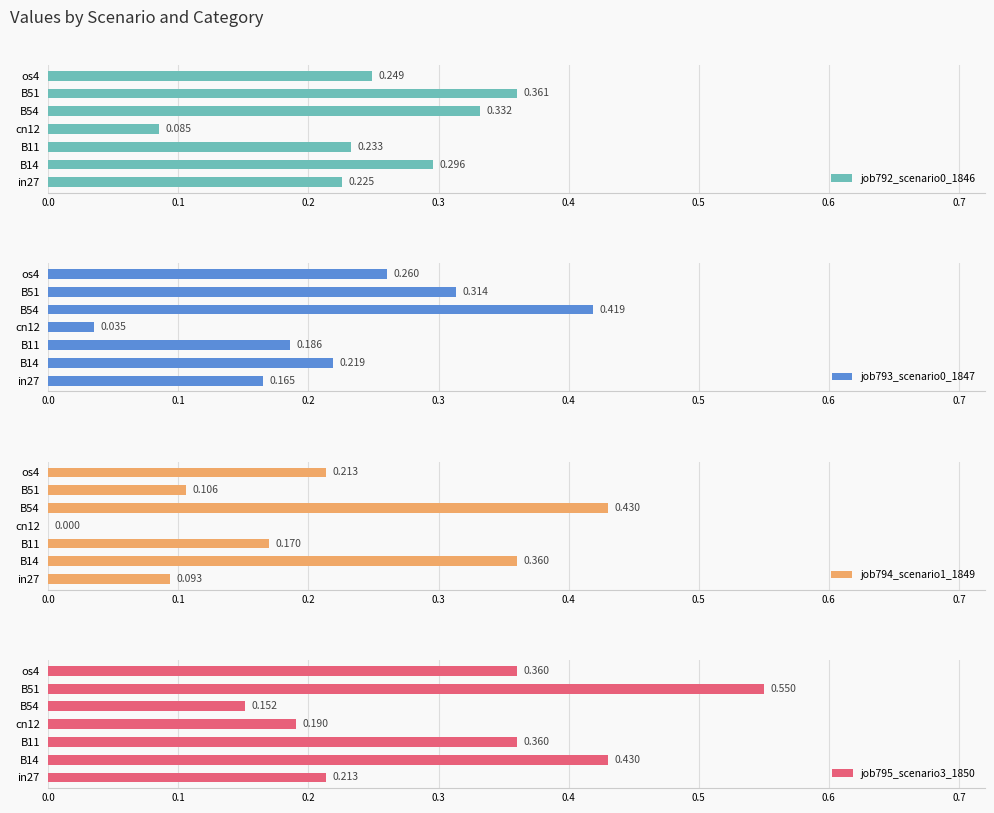

How many values in job794_scenario1_1849 are above zero?

6